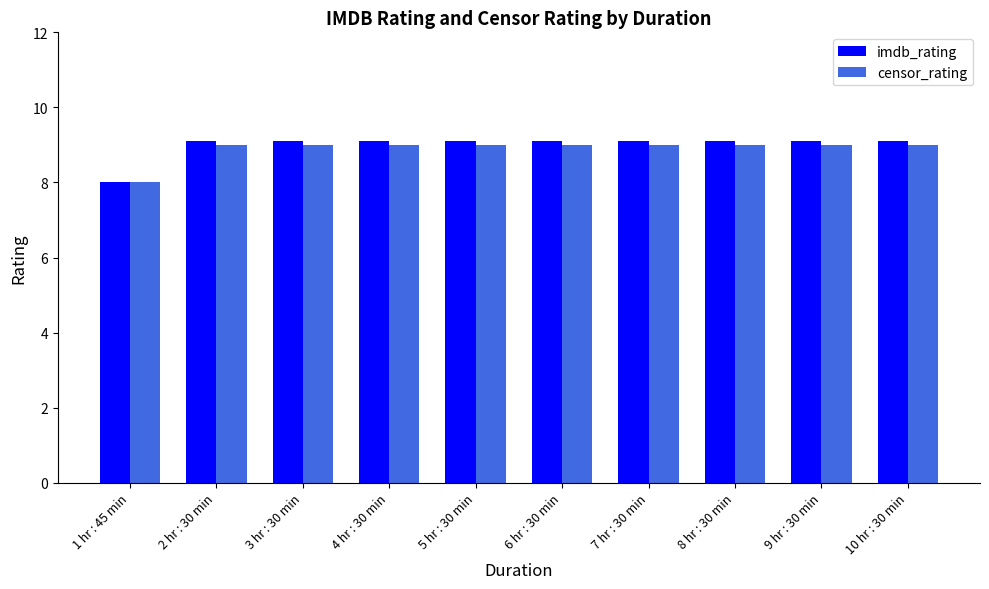

Reading left to right, list all the values displayed in this chart.

imdb_rating: 1 hr : 45 min=8.0	2 hr : 30 min=9.1	3 hr : 30 min=9.1	4 hr : 30 min=9.1	5 hr : 30 min=9.1	6 hr : 30 min=9.1	7 hr : 30 min=9.1	8 hr : 30 min=9.1	9 hr : 30 min=9.1	10 hr : 30 min=9.1
censor_rating: 1 hr : 45 min=8.0	2 hr : 30 min=9.0	3 hr : 30 min=9.0	4 hr : 30 min=9.0	5 hr : 30 min=9.0	6 hr : 30 min=9.0	7 hr : 30 min=9.0	8 hr : 30 min=9.0	9 hr : 30 min=9.0	10 hr : 30 min=9.0